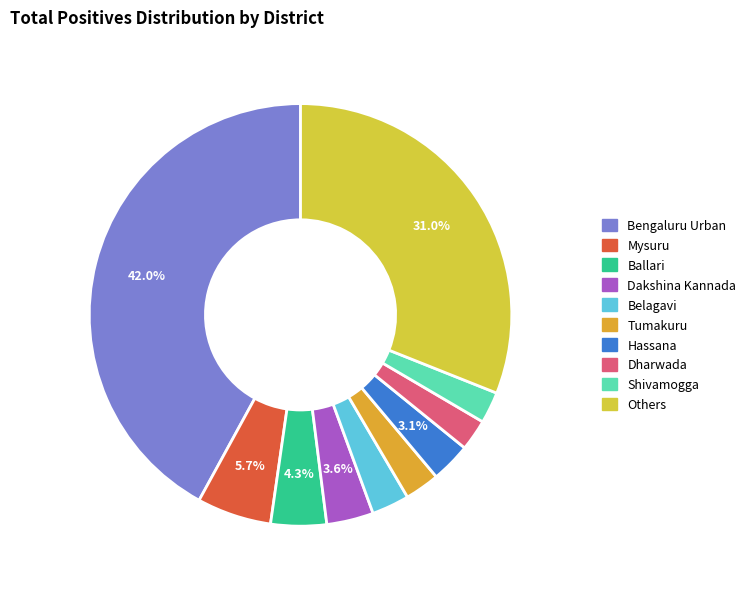

True or false: Dakshina Kannada accounts for 1% of the total.

False